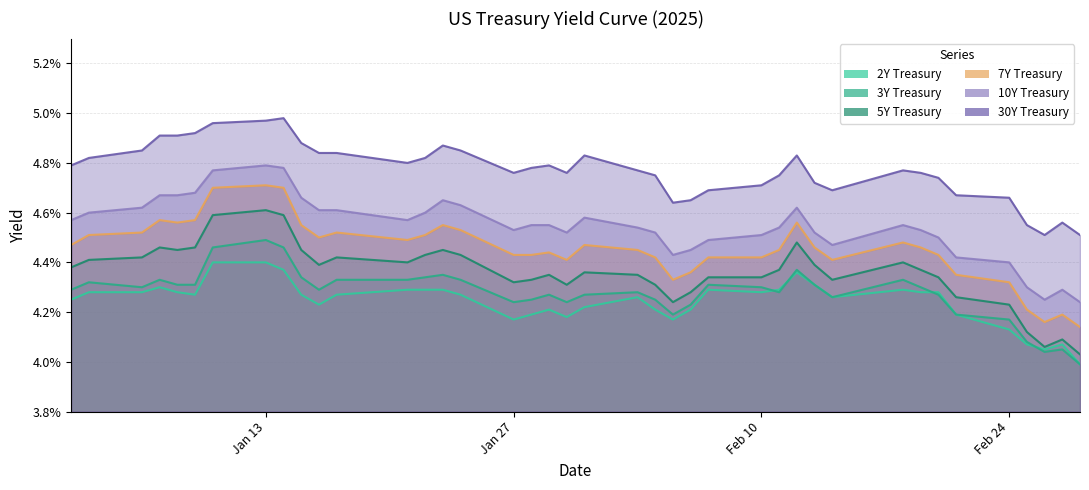

How many series are shown in this chart?

6